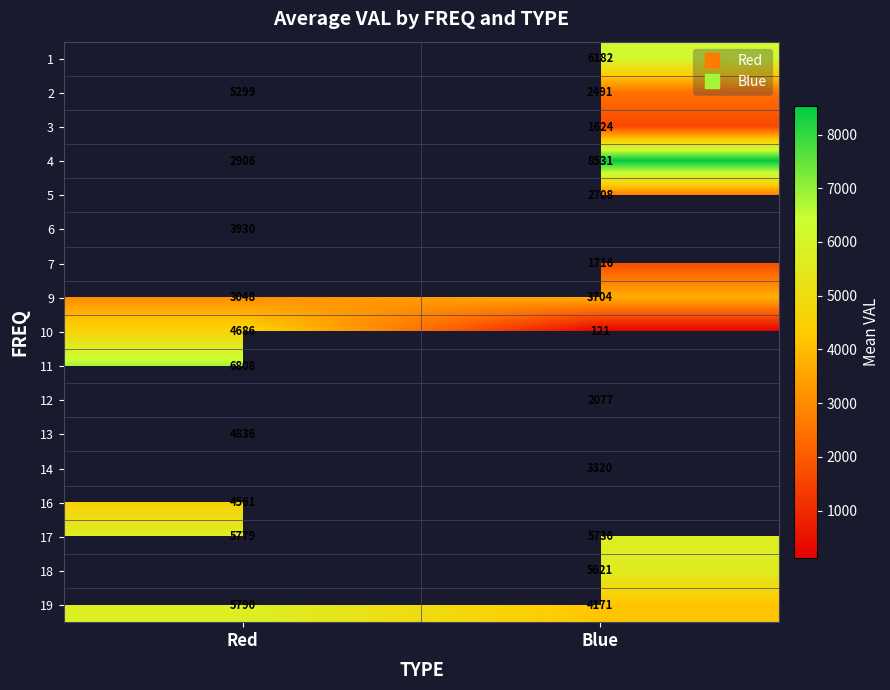

Is the value of 14 at Red greater than the value of 2 at Blue?

No